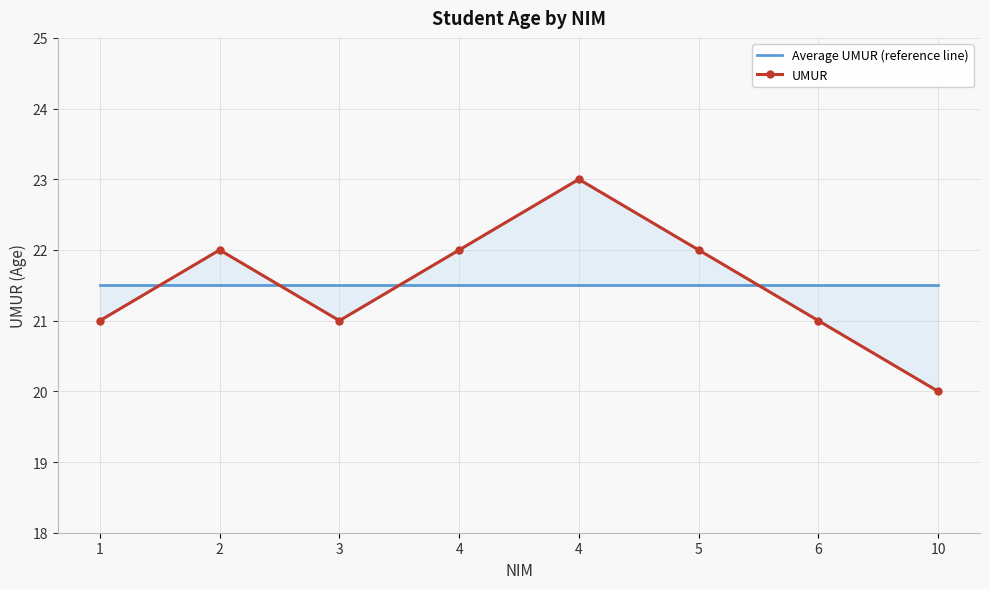

Between 6 and 10, which is larger?

6